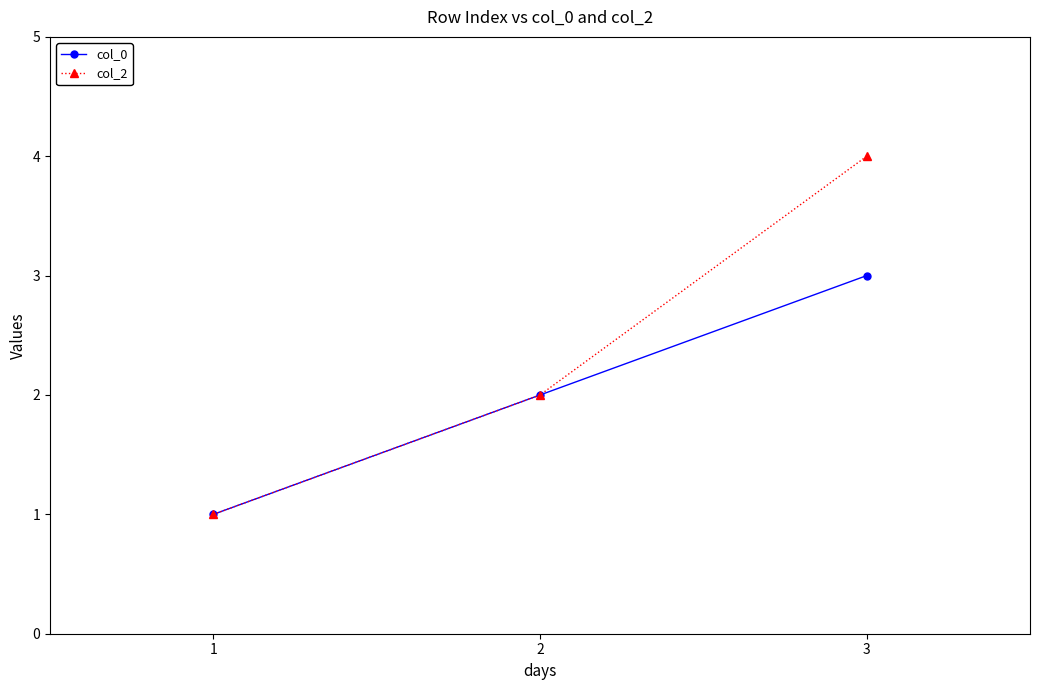

At how many categories does at least one series exceed 3?

1